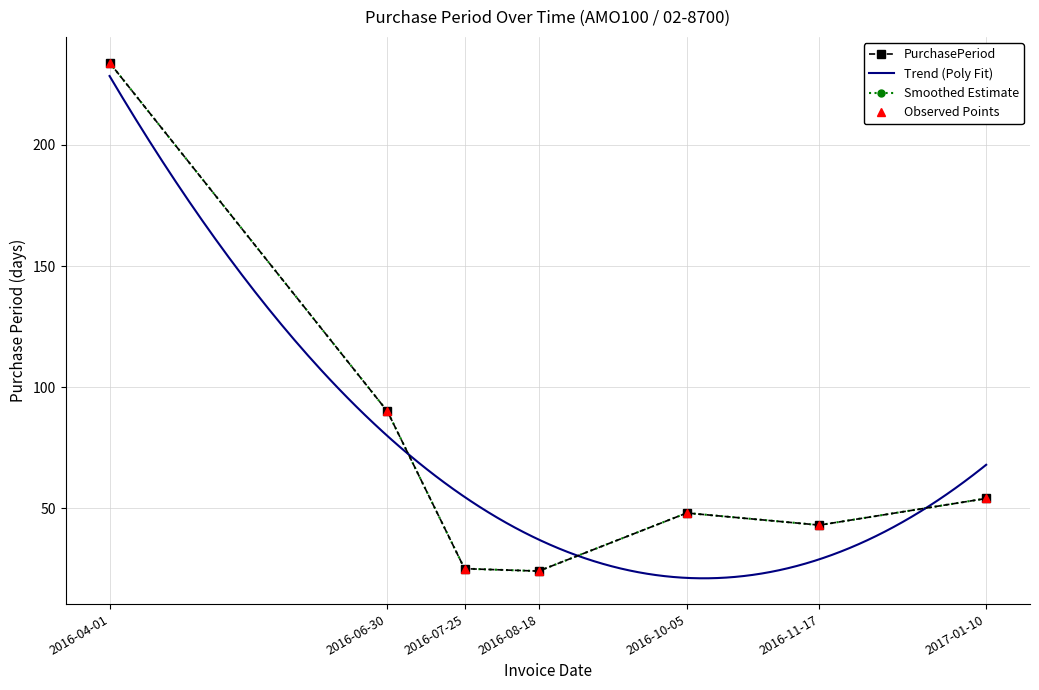

List the labels in order of value, largest first.

2016-04-01, 2016-06-30, 2017-01-10, 2016-10-05, 2016-11-17, 2016-07-25, 2016-08-18